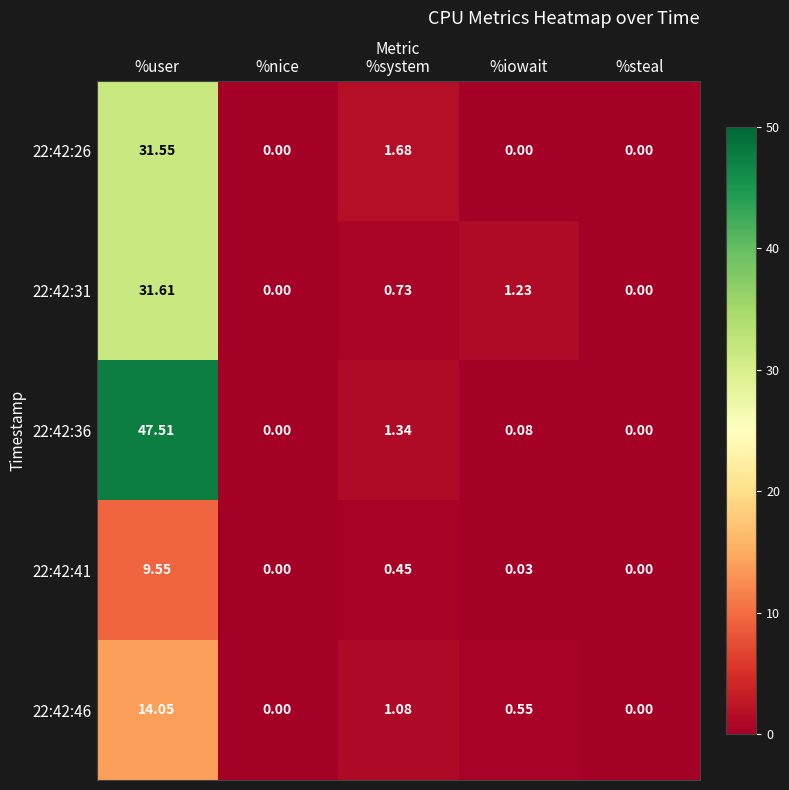

At how many categories does at least one series exceed 1?

3